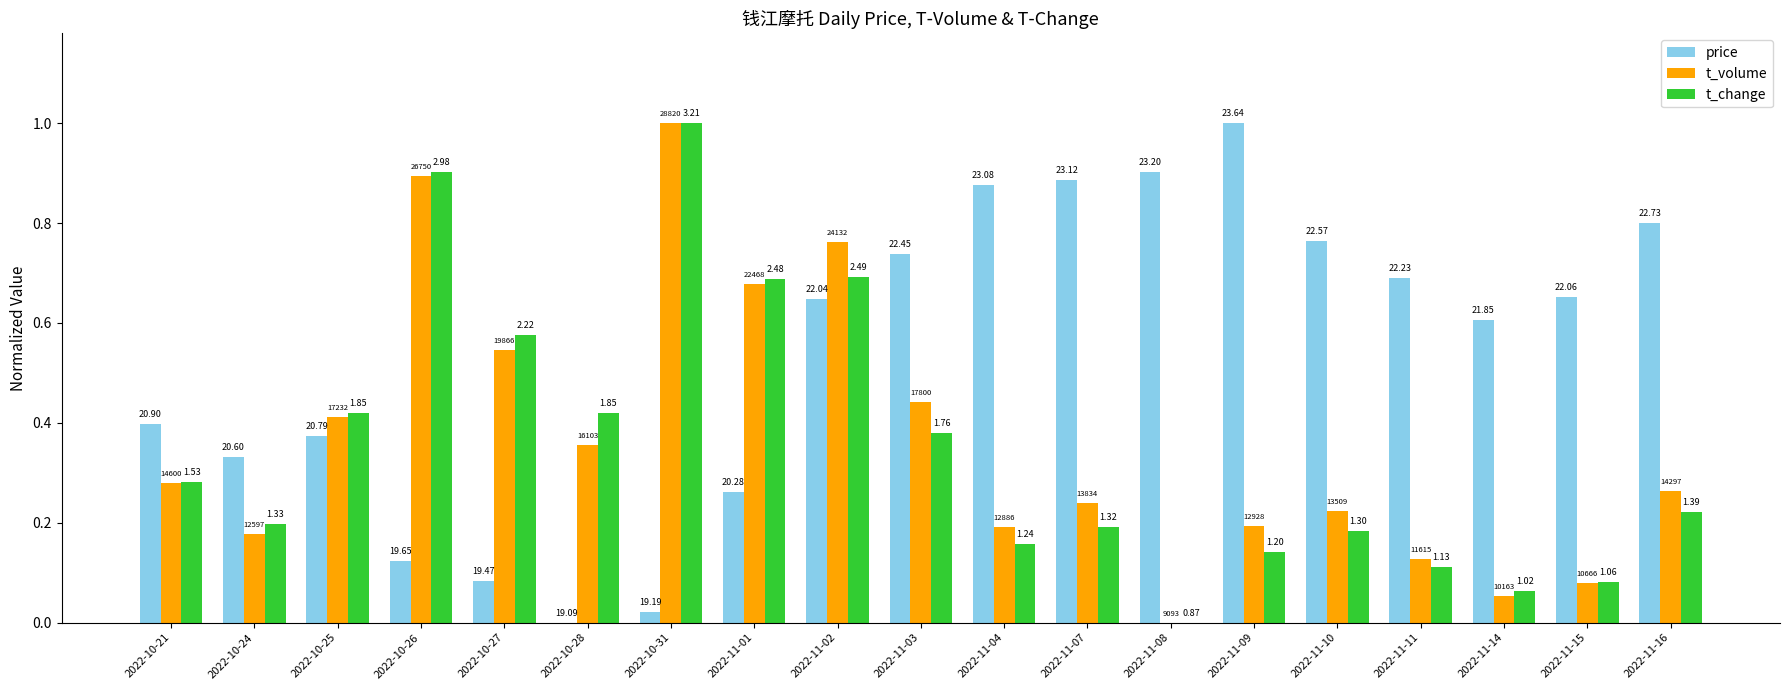

What are all the series names shown in the legend?

price, t_volume, t_change